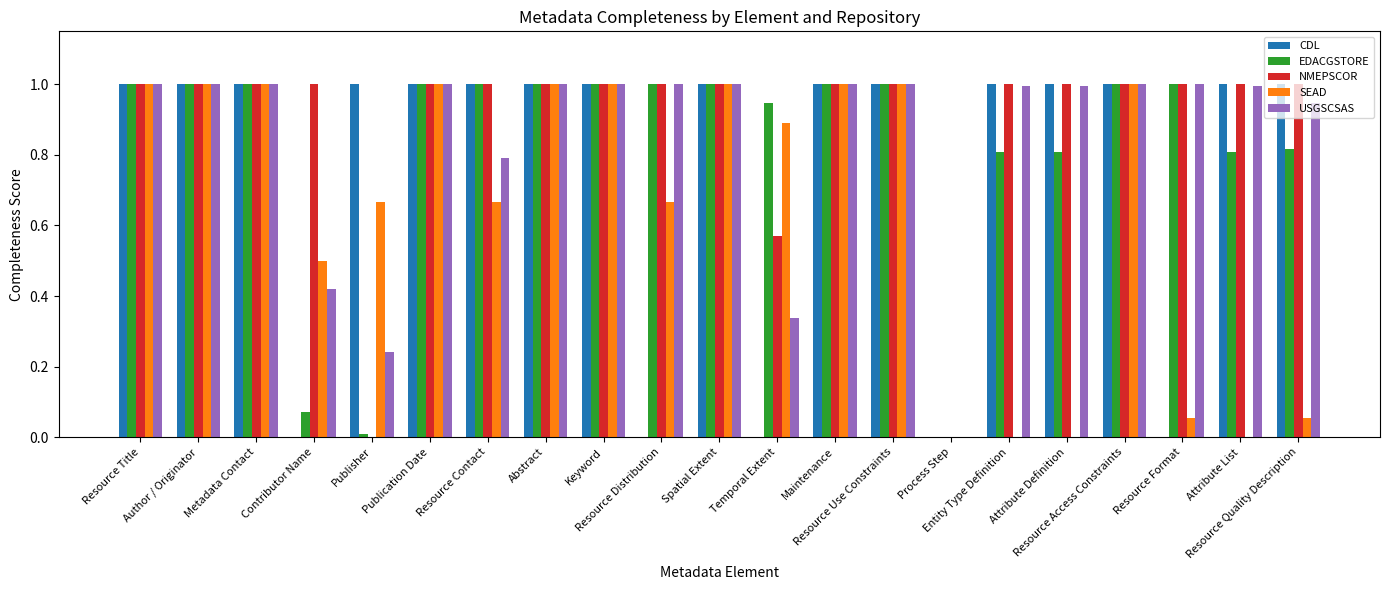

What is the sum of all USGSCSAS values?

17.7